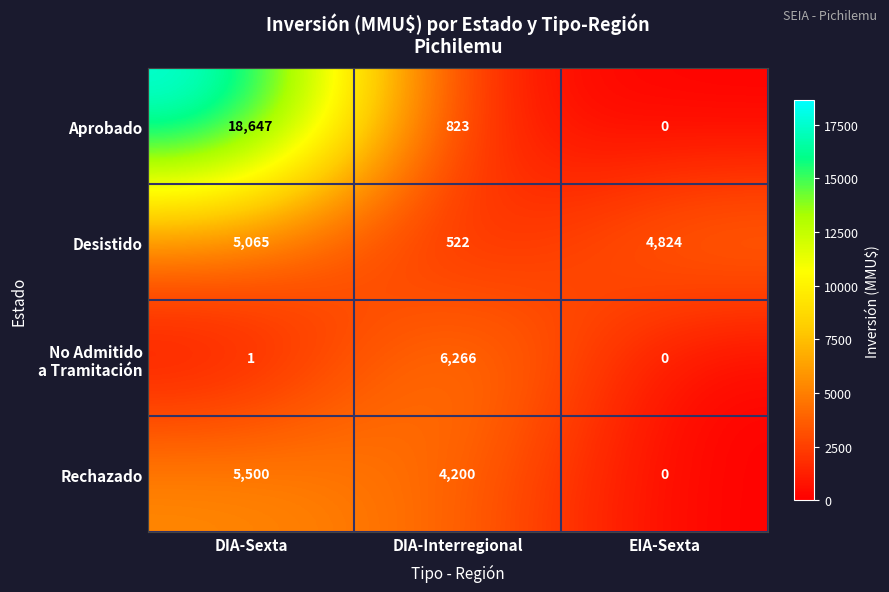

The Desistido series shows 7356 at EIA-Sexta. True or false?

False